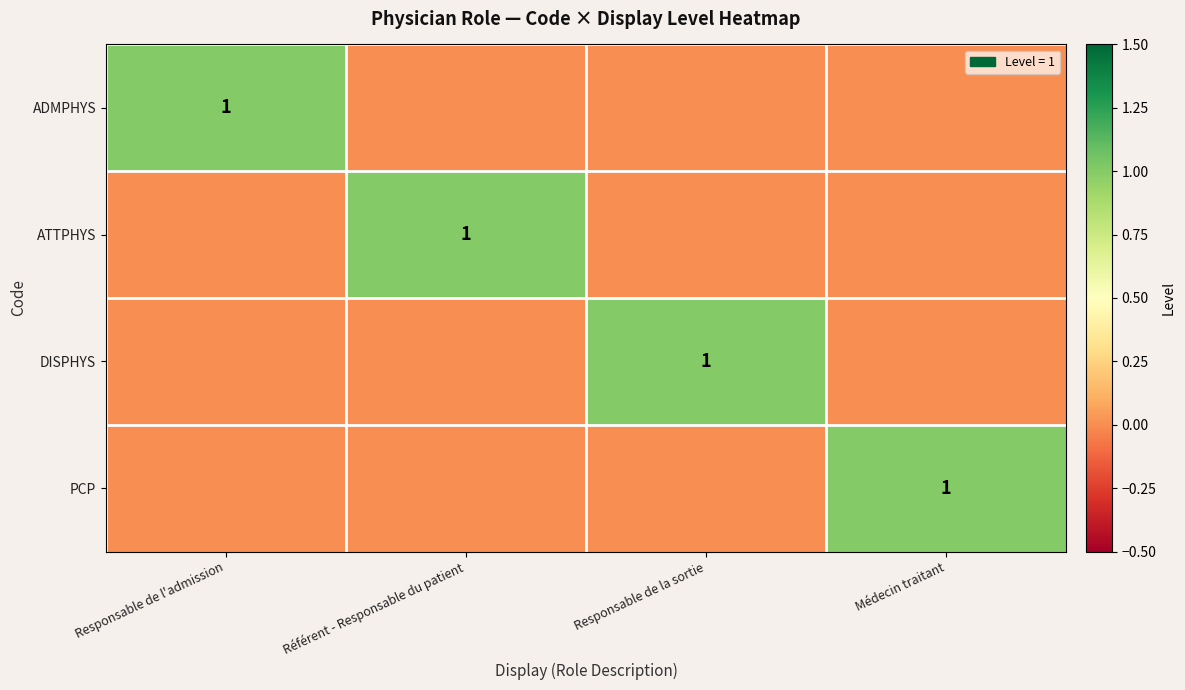

The ADMPHYS series shows 1 at Responsable de l'admission. True or false?

True